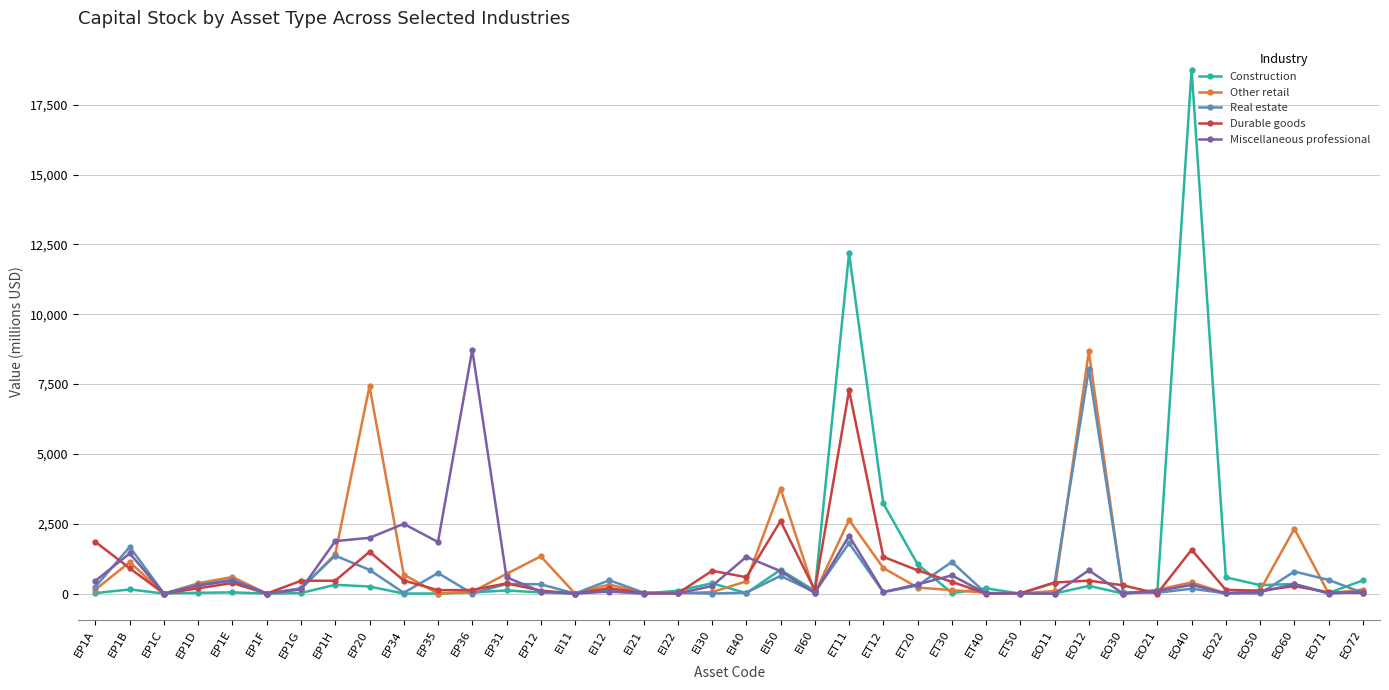

List the series in order of their overall mean, highest first.

Construction, Other retail, Miscellaneous professional, Durable goods, Real estate